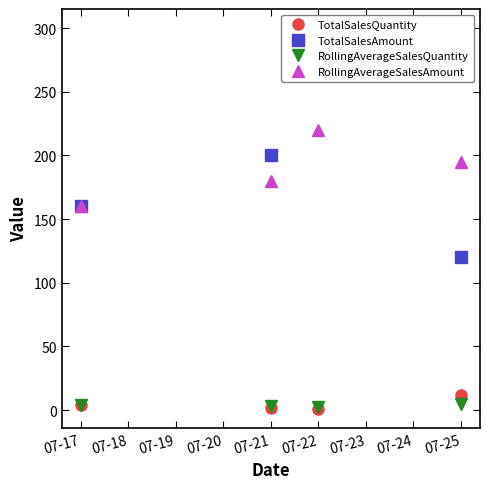

Which category has the lowest value in the RollingAverageSalesAmount series?

07-17